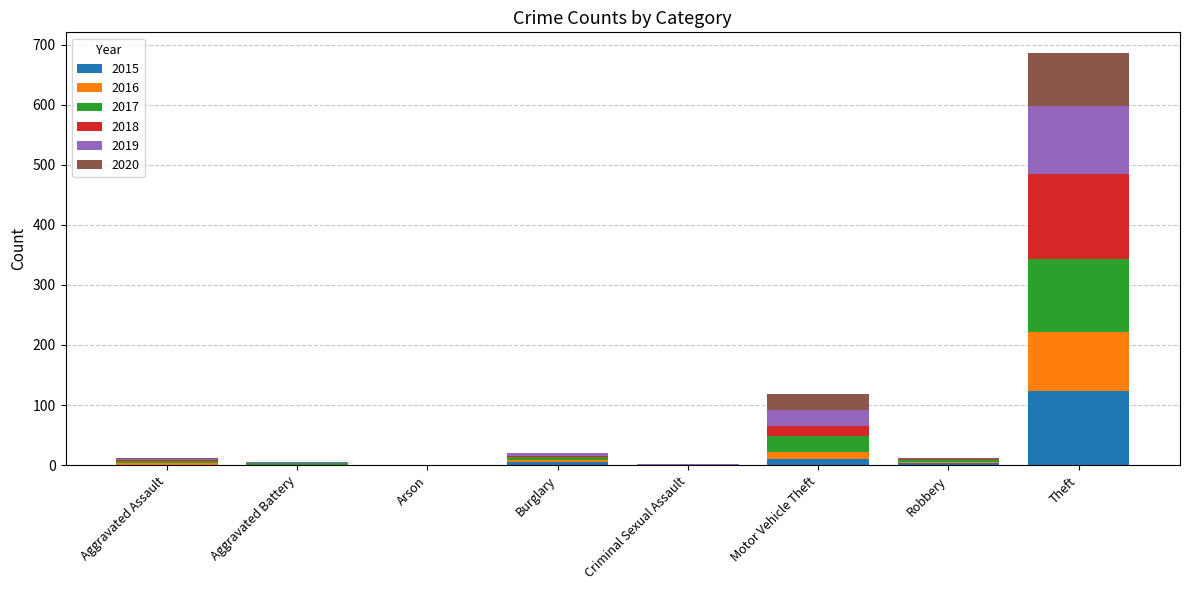

At which category is the sum across all series the highest?

Theft